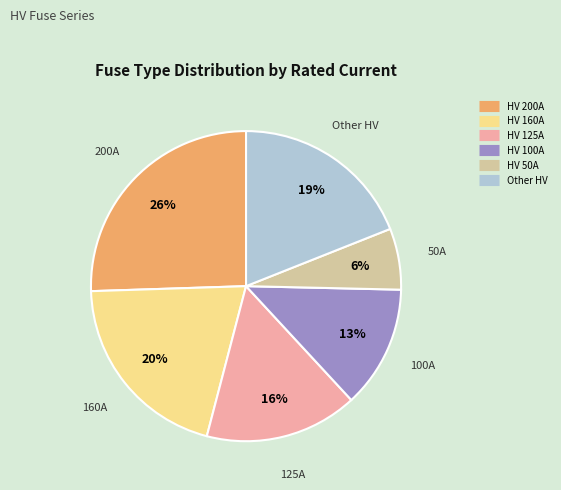

Is there any slice that represents more than half of the pie?

No